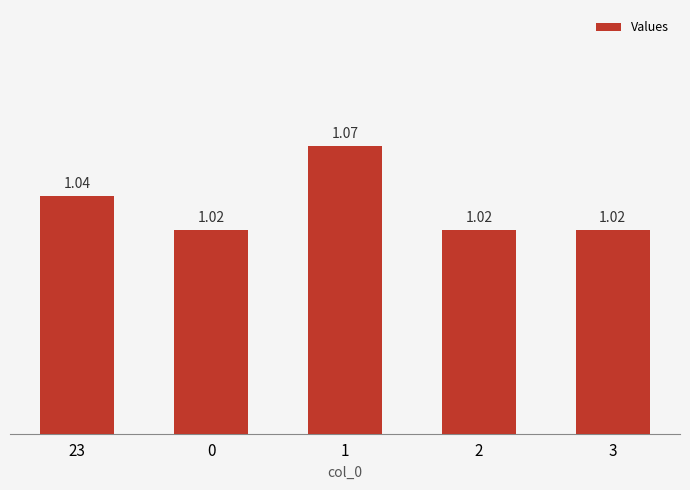

What is the sum of all values?

5.2